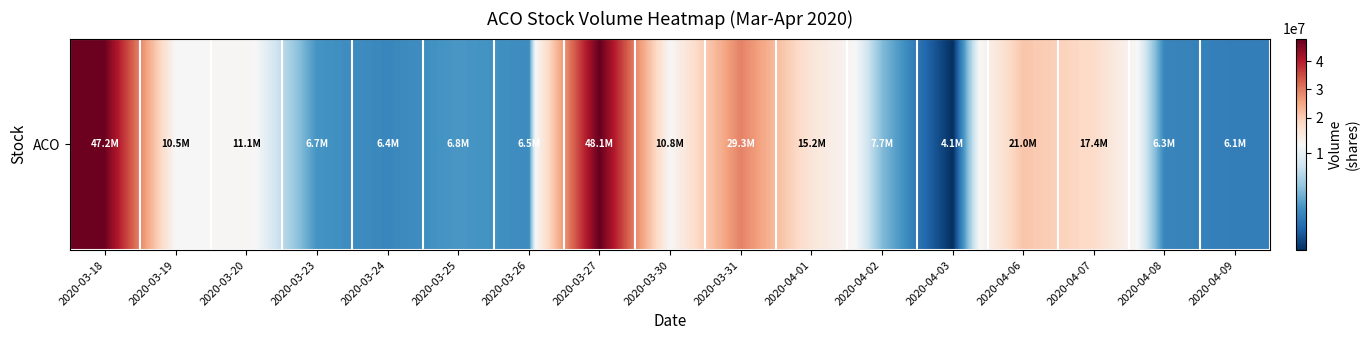

How many values exceed 10524100?

8